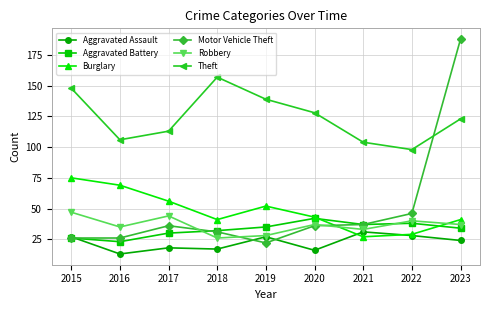

How many data points in Theft are less than 123?

4